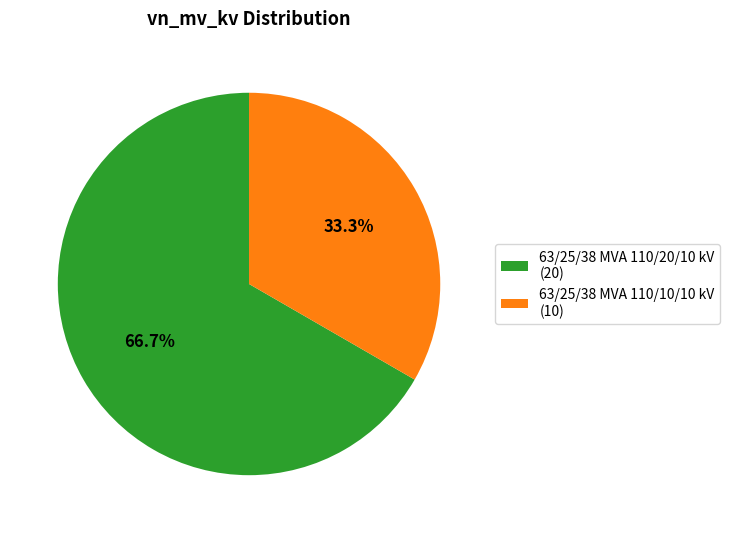

Do 63/25/38 MVA 110/20/10 kV and 63/25/38 MVA 110/10/10 kV together represent more than half of the pie?

Yes